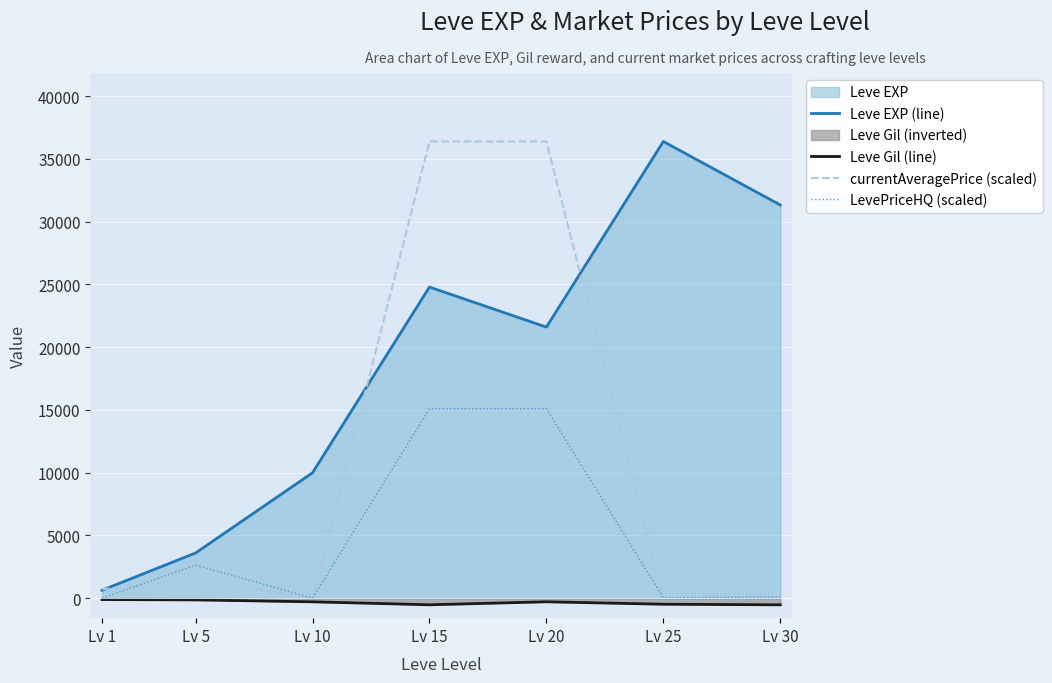

What value does the Leve EXP (line) series have at Lv 20?

21600.0